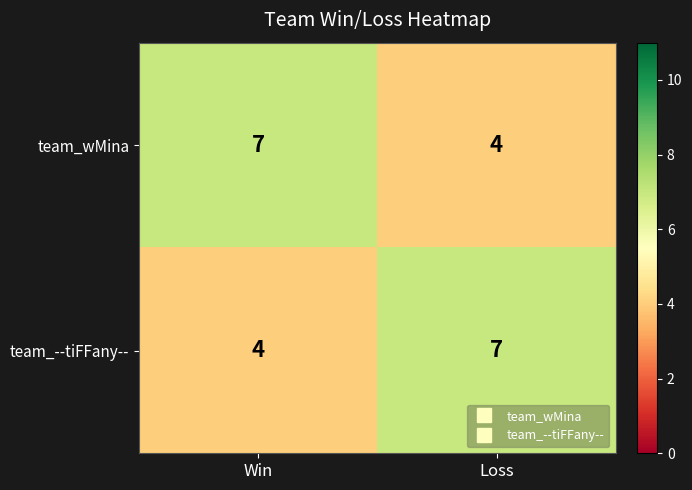

At Loss, list the series in order from largest to smallest.

team_--tiFFany--, team_wMina